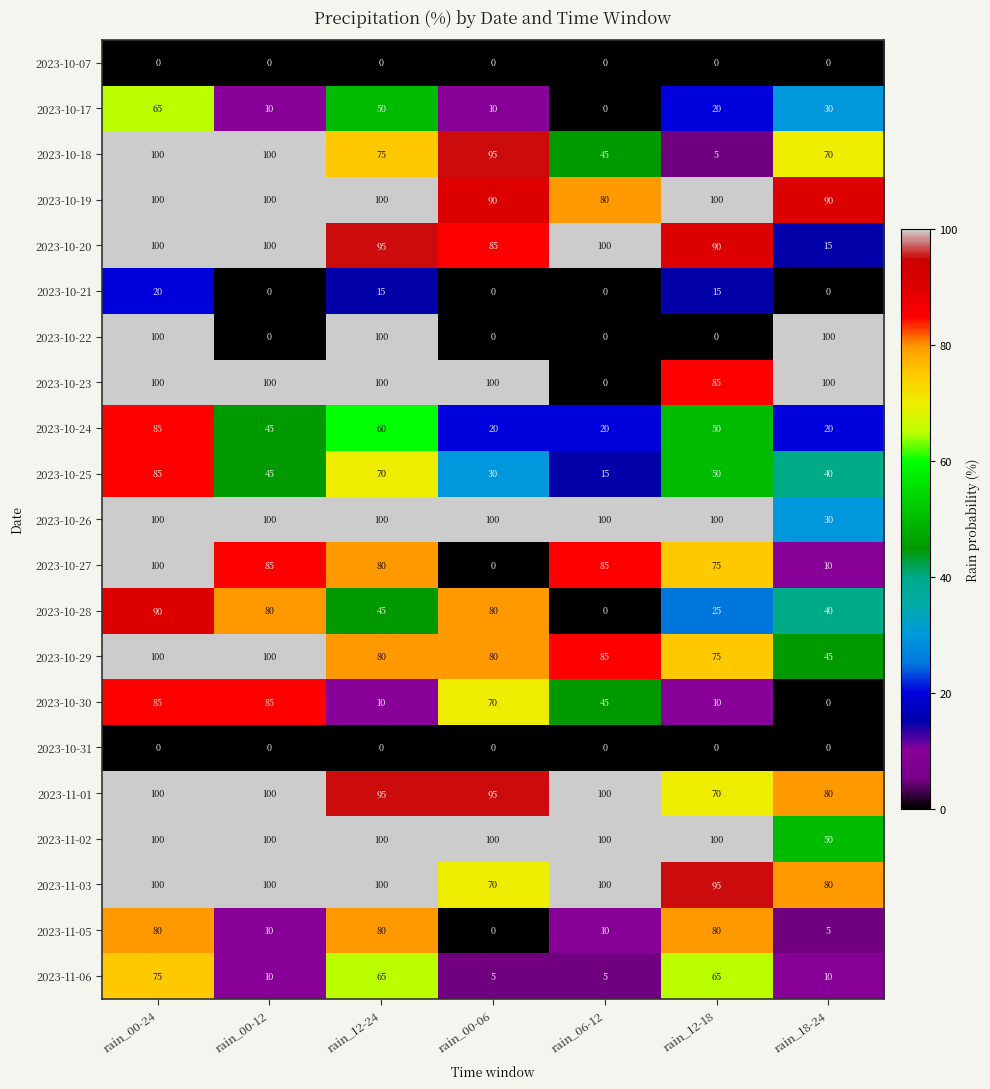

What is the difference between the maximum and minimum values in the 2023-11-03 series?

30